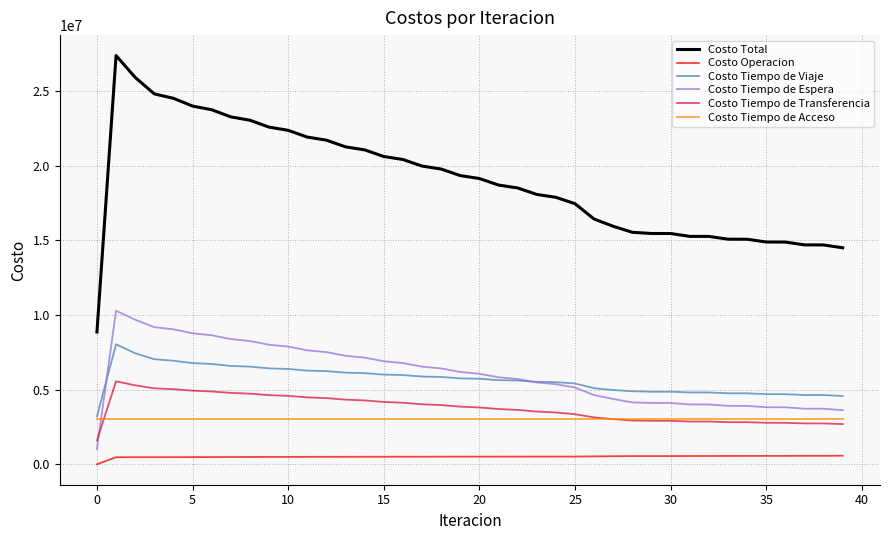

List the series in order of their peak value, highest first.

Costo Total, Costo Tiempo de Espera, Costo Tiempo de Viaje, Costo Tiempo de Transferencia, Costo Tiempo de Acceso, Costo Operacion